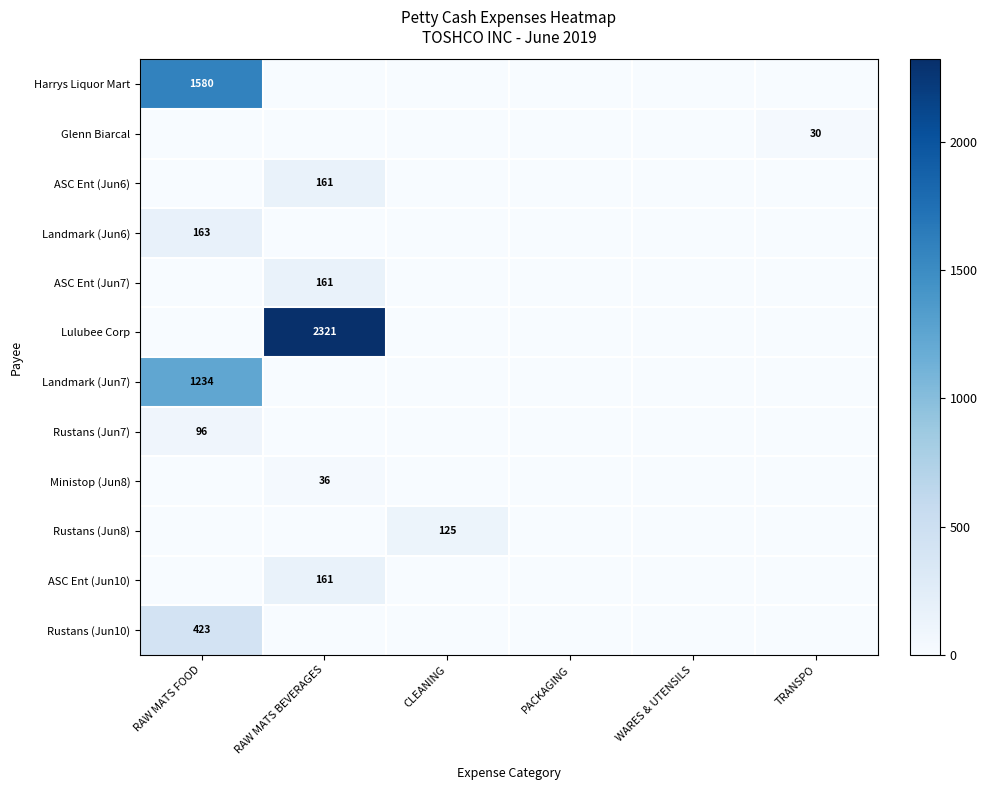

Is the value of ASC Ent (Jun6) at RAW MATS BEVERAGES greater than the value of Landmark (Jun6) at TRANSPO?

Yes